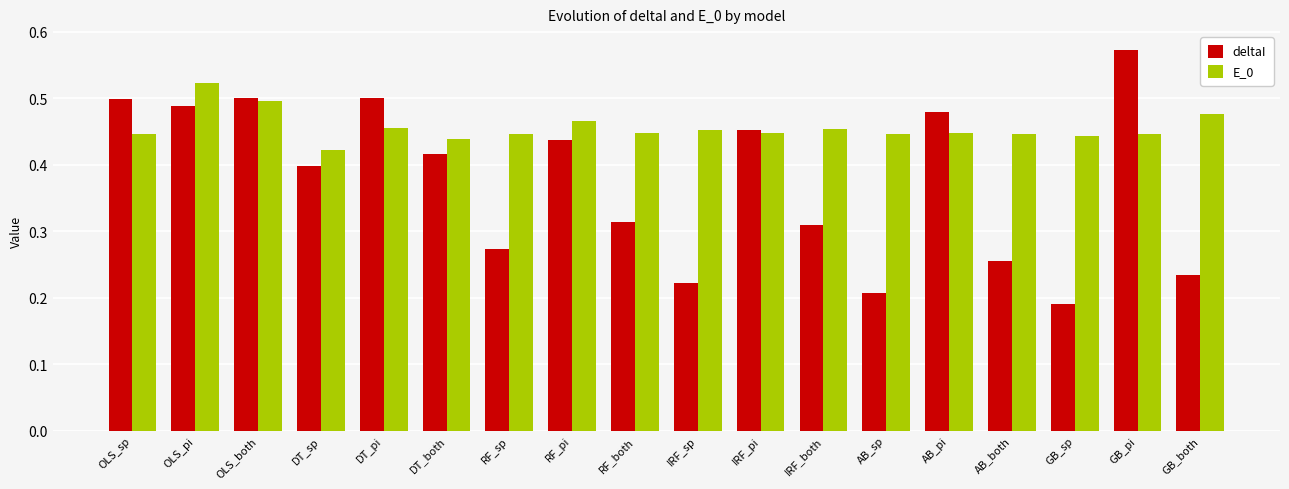

List the series in order of their overall mean, lowest first.

deltaI, E_0